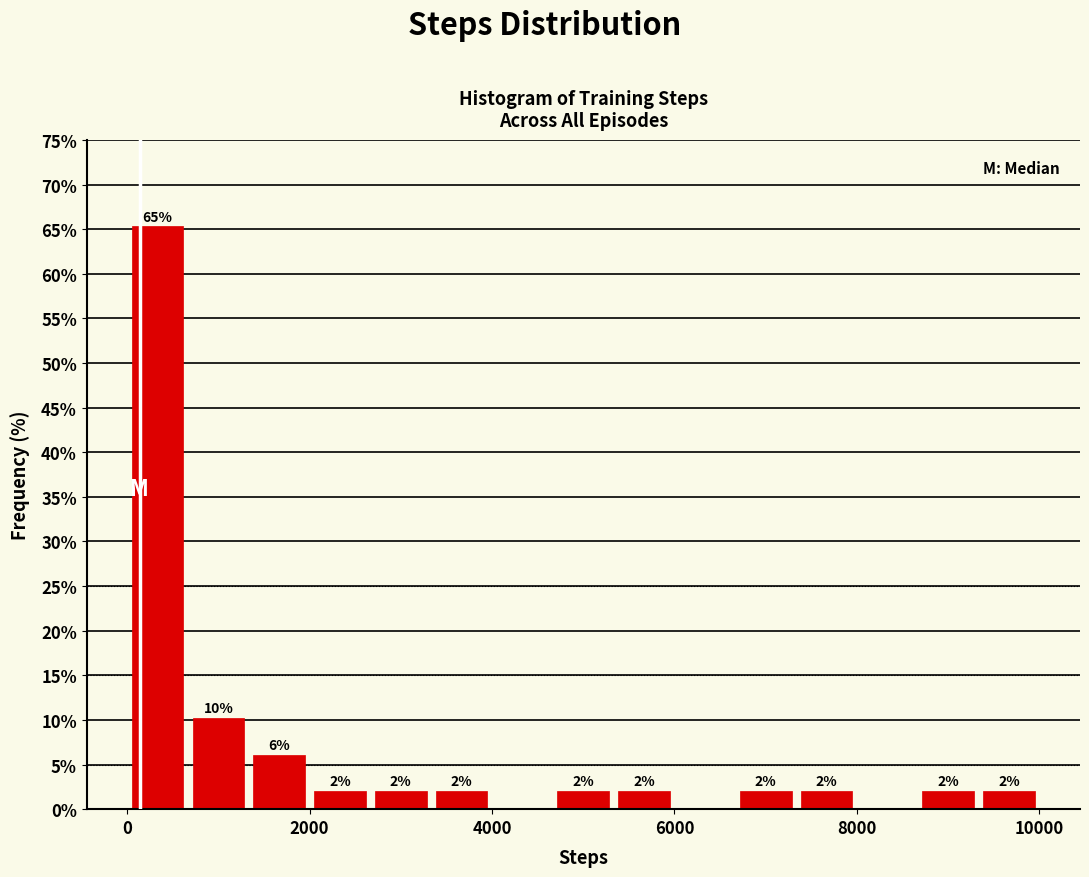

Around what value on the x-axis is the tallest bar? Give the approximate position of its centre, as read against the axis.

400